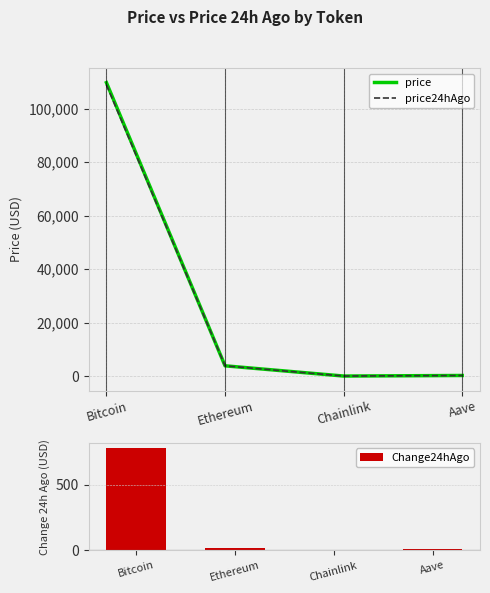

What is the minimum value shown in the chart?

0.3